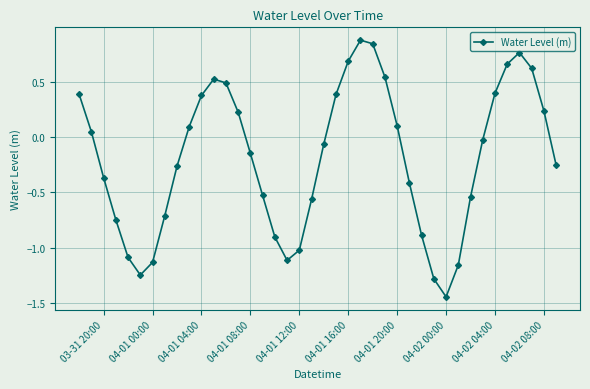

What is the greatest value displayed?

0.9